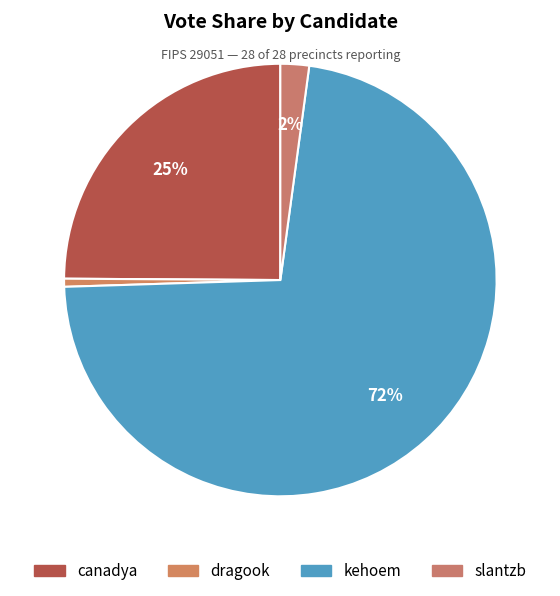

How many segments does this pie chart have?

4